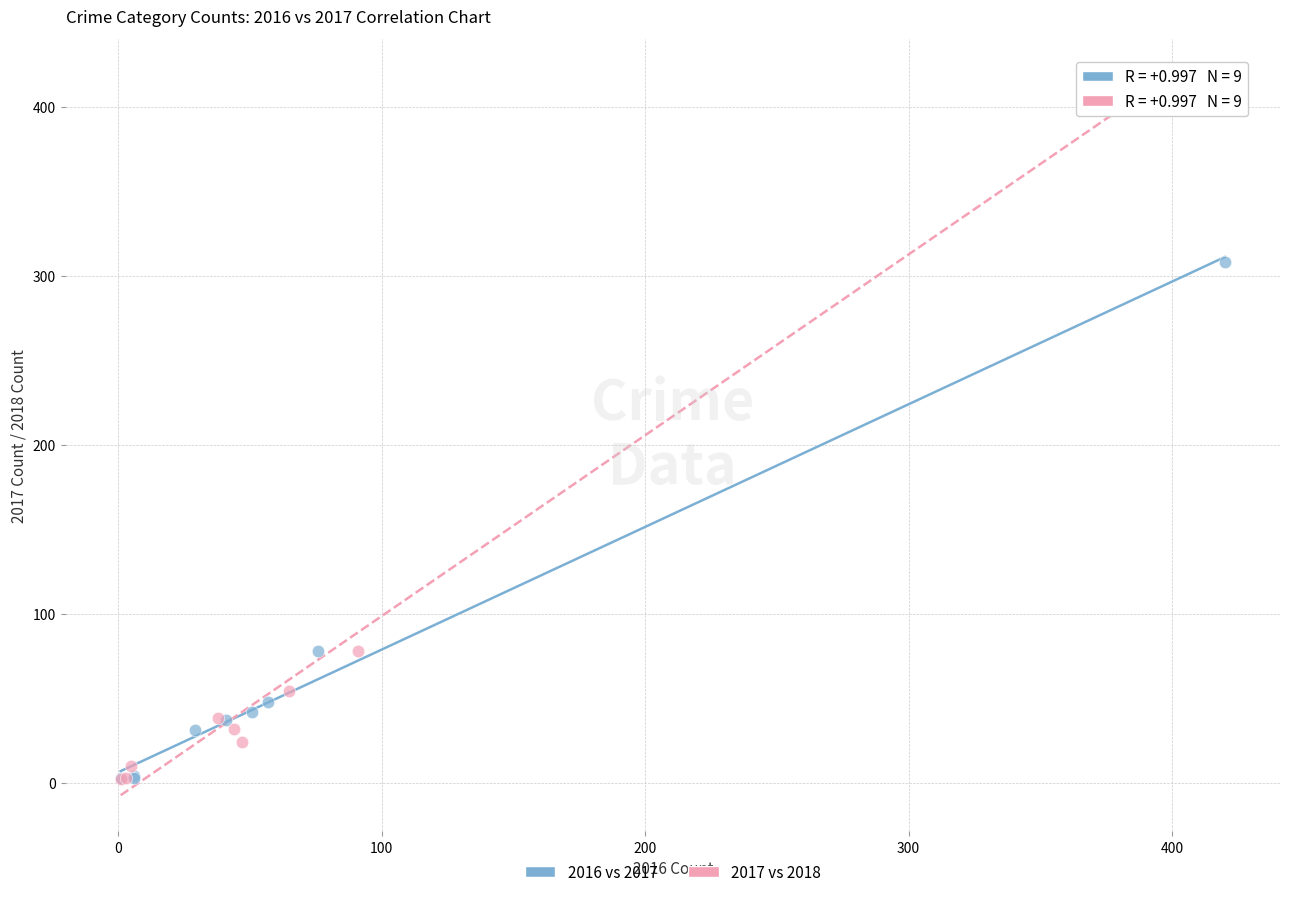

Which series has the widest spread of Y values?

2017 vs 2018